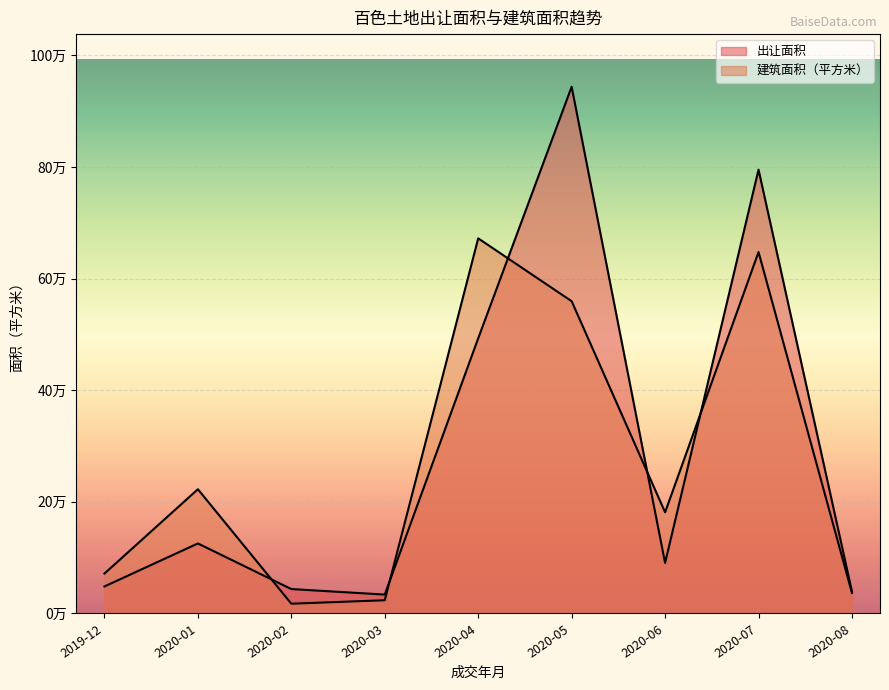

Which series has the widest spread of values?

出让面积